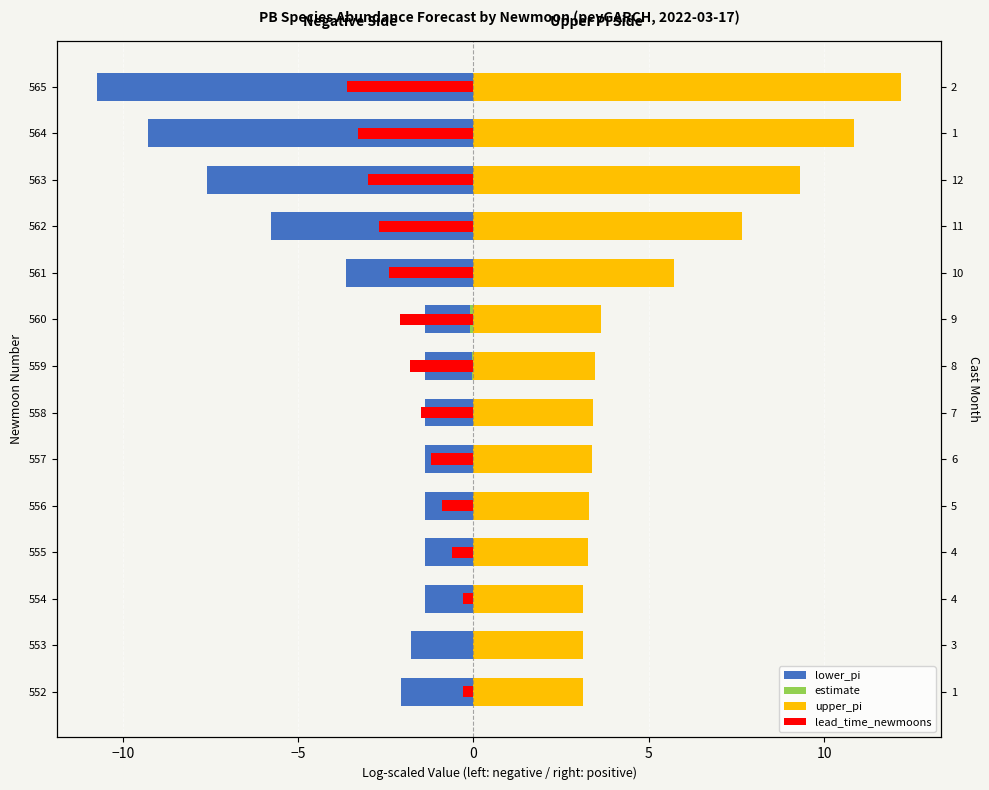

Which series has the widest spread of values?

lower_pi